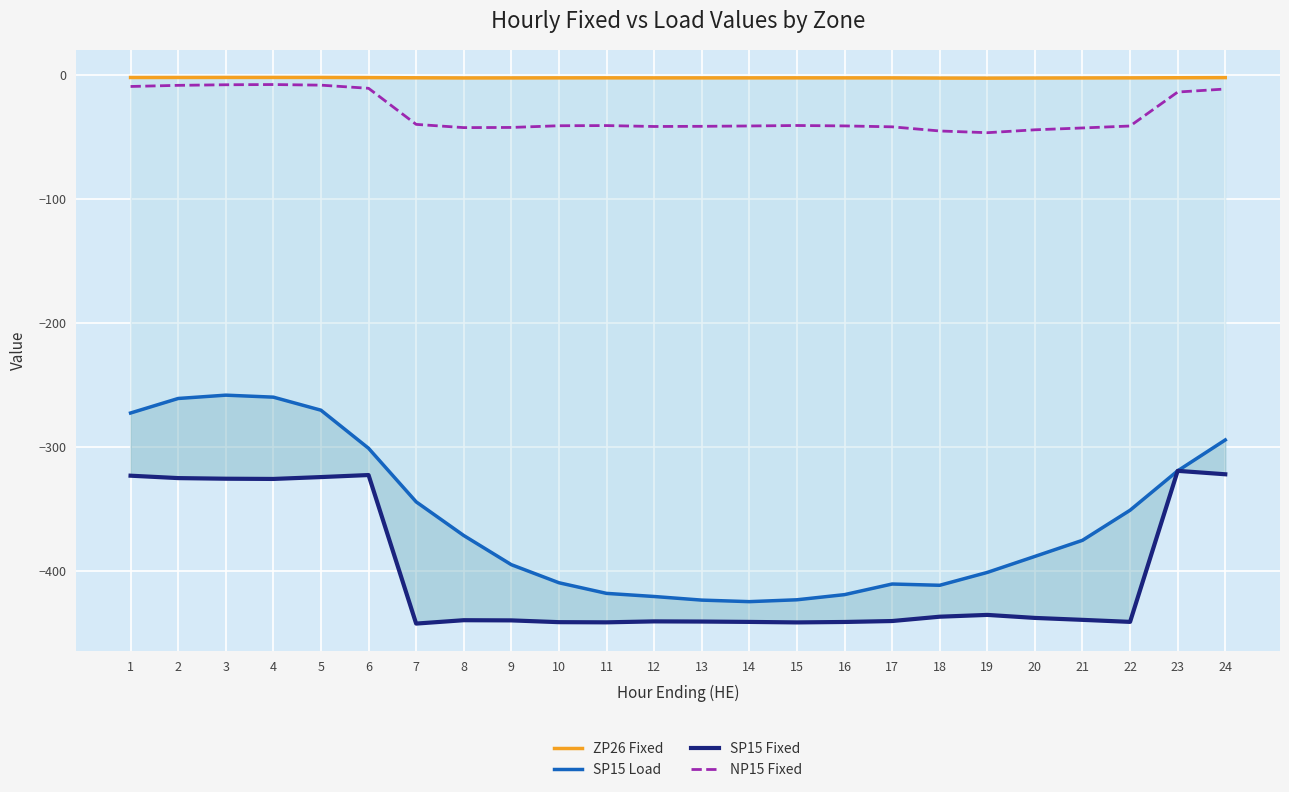

Is it true that NP15 Fixed equals -41.0 at 16?

True